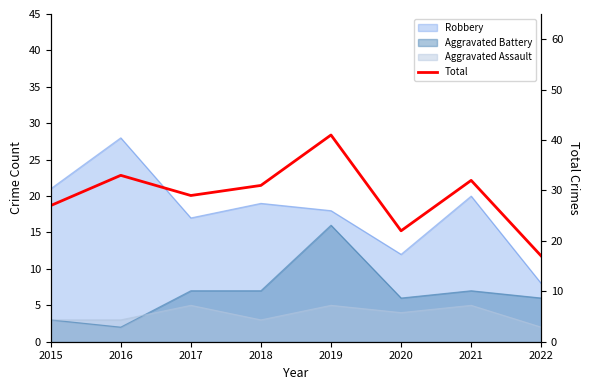

Where is the data nearest to the value 29?

2017